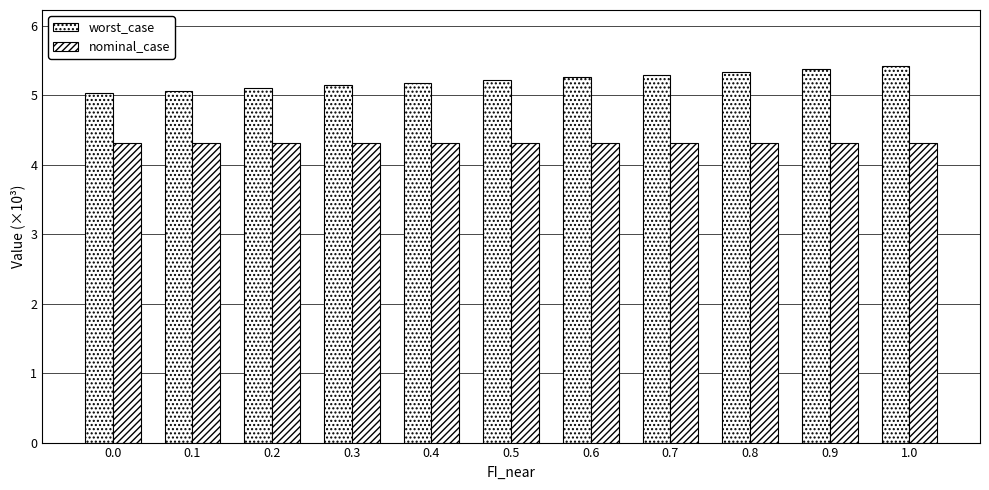

What position from the left is 0.5?

6